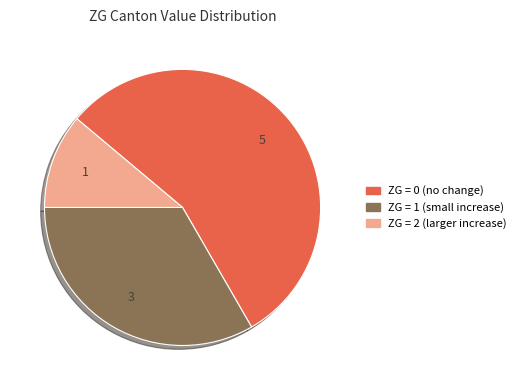

Is there a majority slice in this chart?

Yes